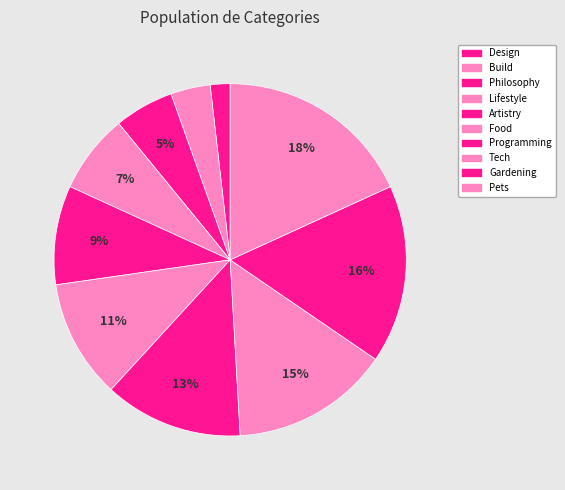

How many segments does this pie chart have?

10